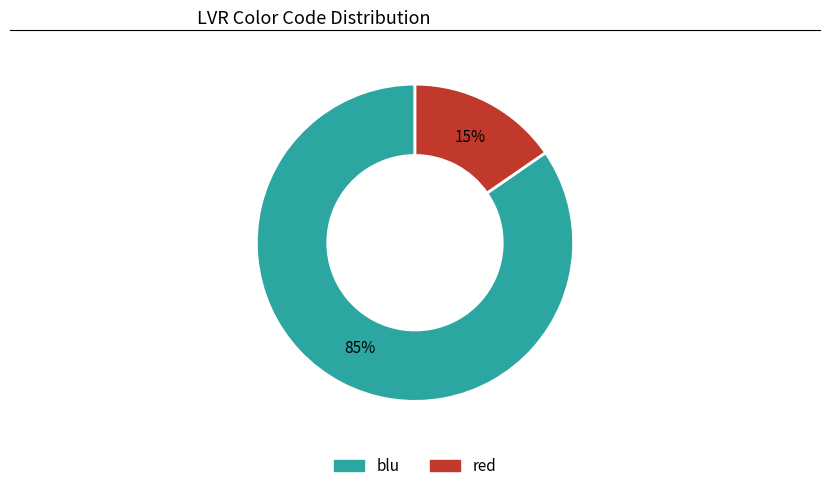

Between red and blu, which is larger?

blu